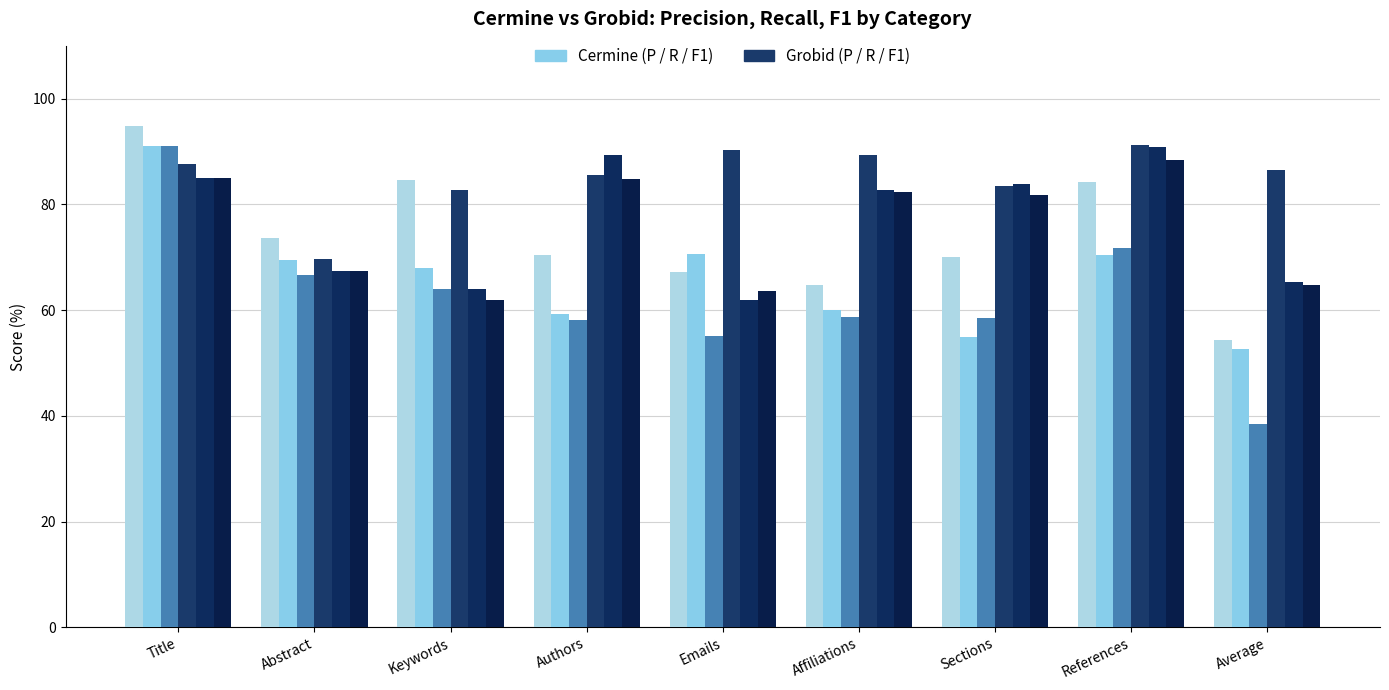

Are the bars grouped side by side (vs. stacked)?

Yes